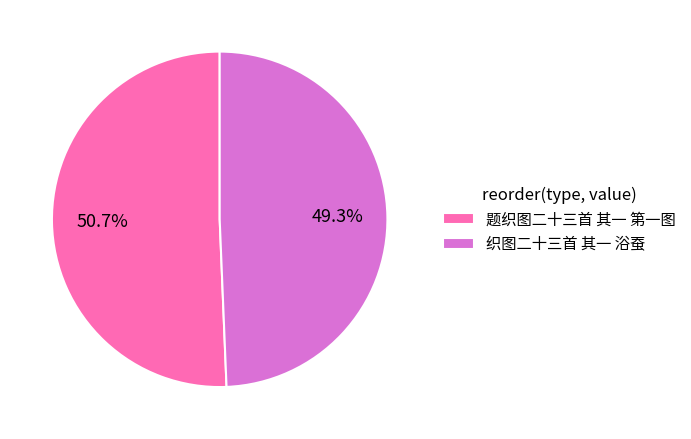

What is the smallest slice in the pie chart?

织图二十三首 其一 浴蚕